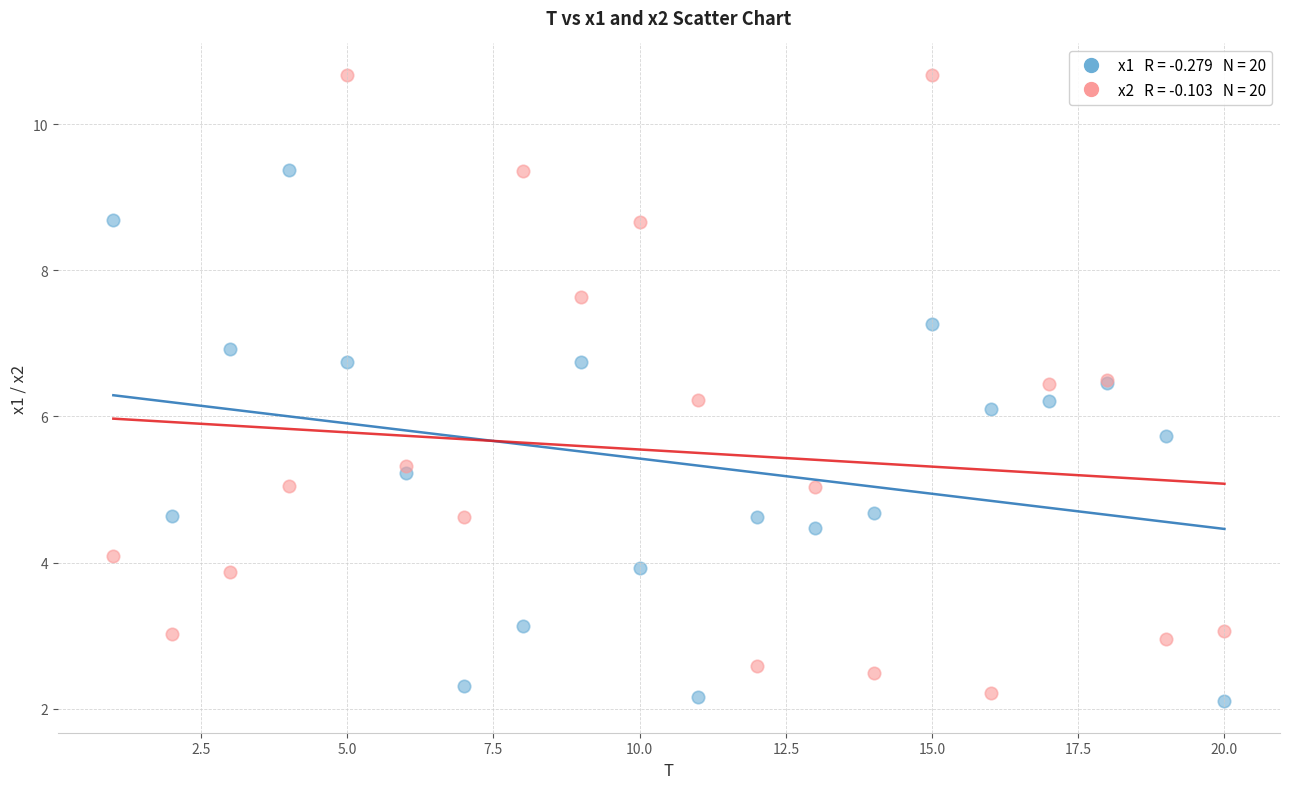

Across all series, what Y value is closest to 6?

6.1